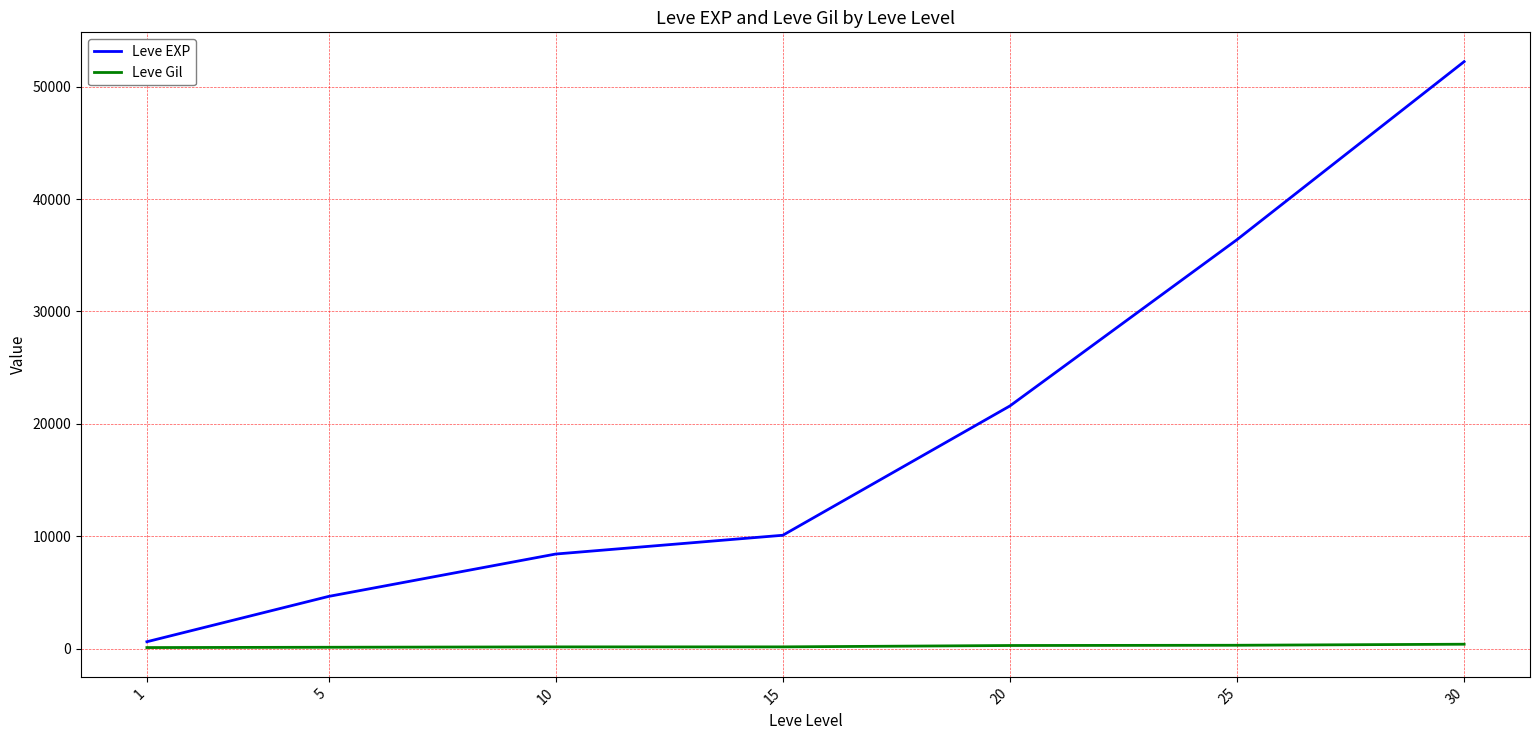

At which category is the sum across all series the highest?

30